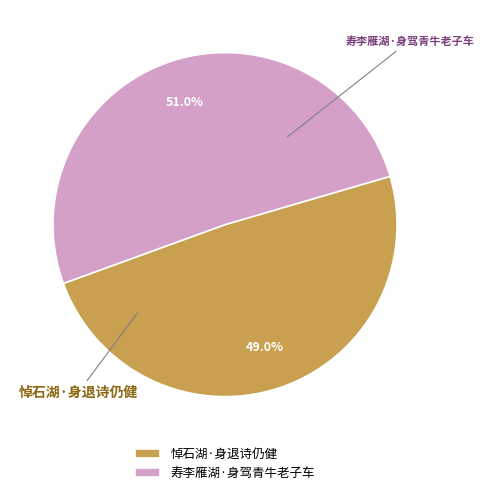

The 寿李雁湖·身驾青牛老子车 slice represents 37% of the pie. True or false?

False